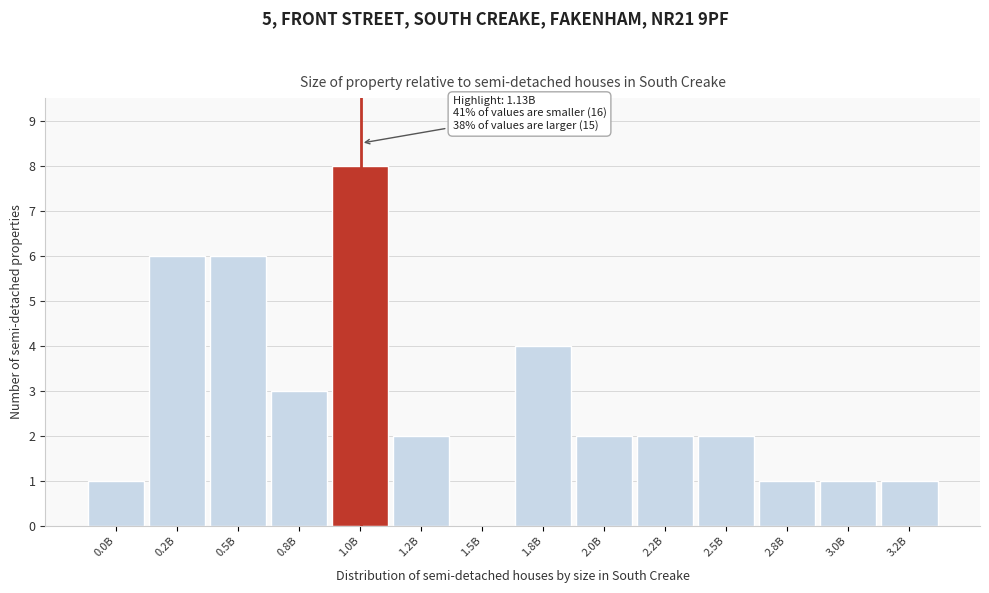

Reading left to right, extract all data points from this chart.

0.0B=1	0.2B=6	0.5B=6	0.8B=3	1.0B=8	1.2B=2	1.5B=0	1.8B=4	2.0B=2	2.2B=2	2.5B=2	2.8B=1	3.0B=1	3.2B=1